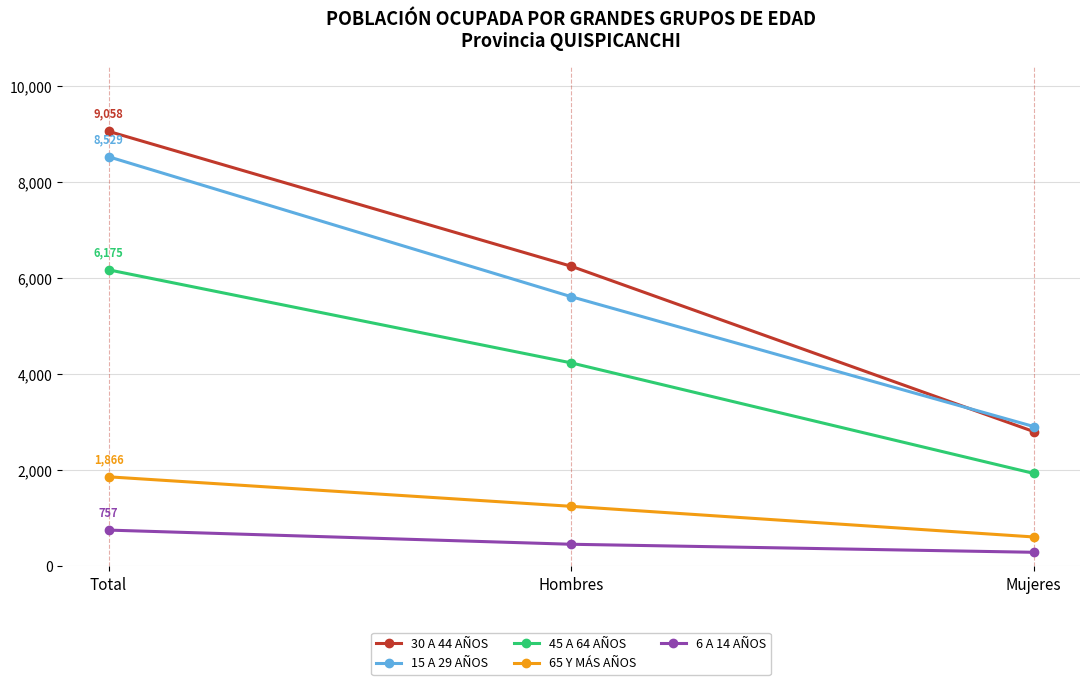

How many data points does each series have?

3